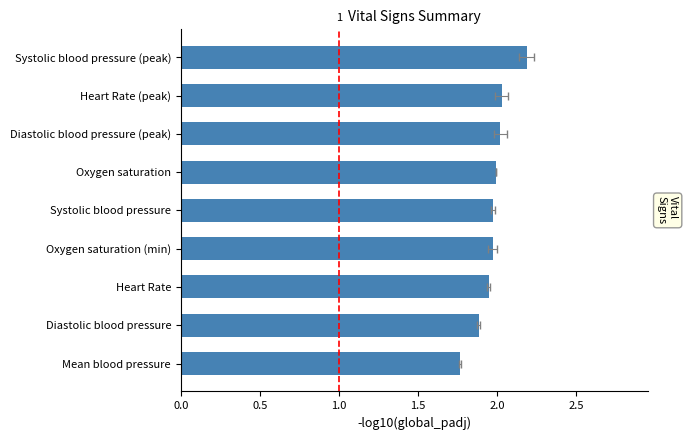

Between Heart Rate and Systolic blood pressure (peak), which is larger?

Systolic blood pressure (peak)